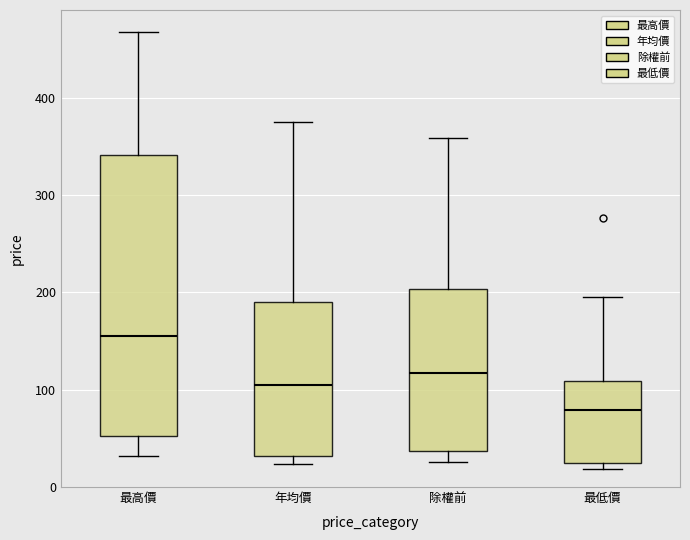

Which box's median line is the highest?

最高價